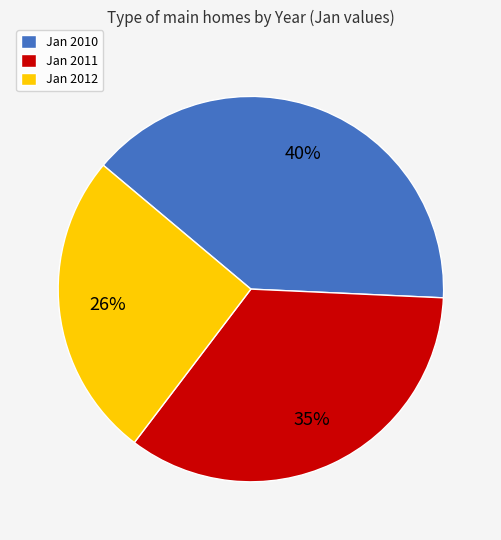

Does any single category account for the majority?

No